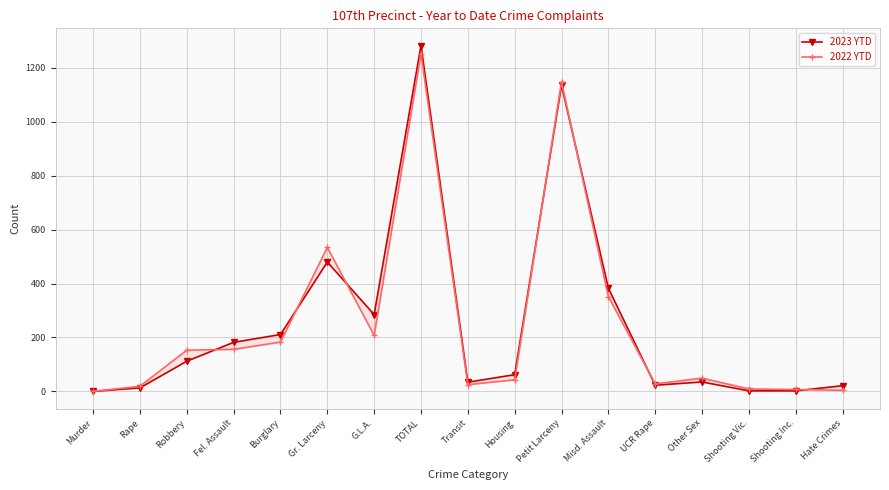

List the series in order of their peak value, lowest first.

2022 YTD, 2023 YTD